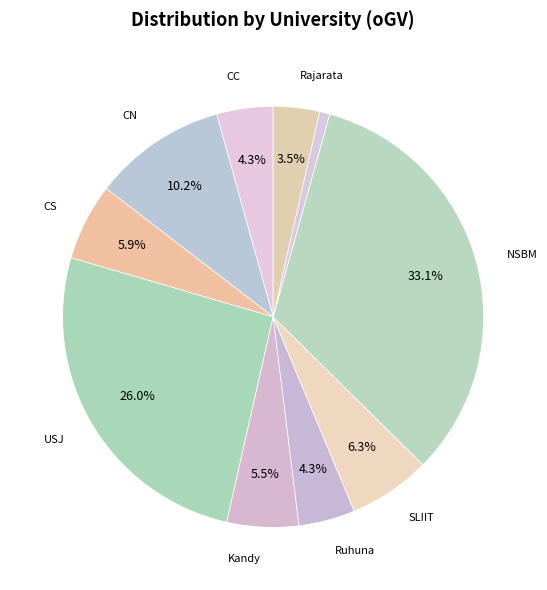

How many slices are in this pie chart?

10